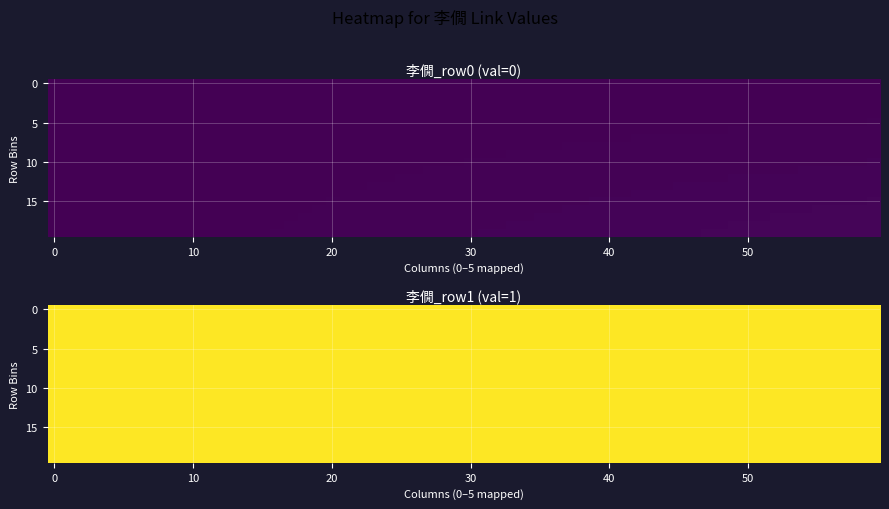

Rank the categories by 李僩_row0 value from highest to lowest.

0, 1, 2, 3, 4, 5